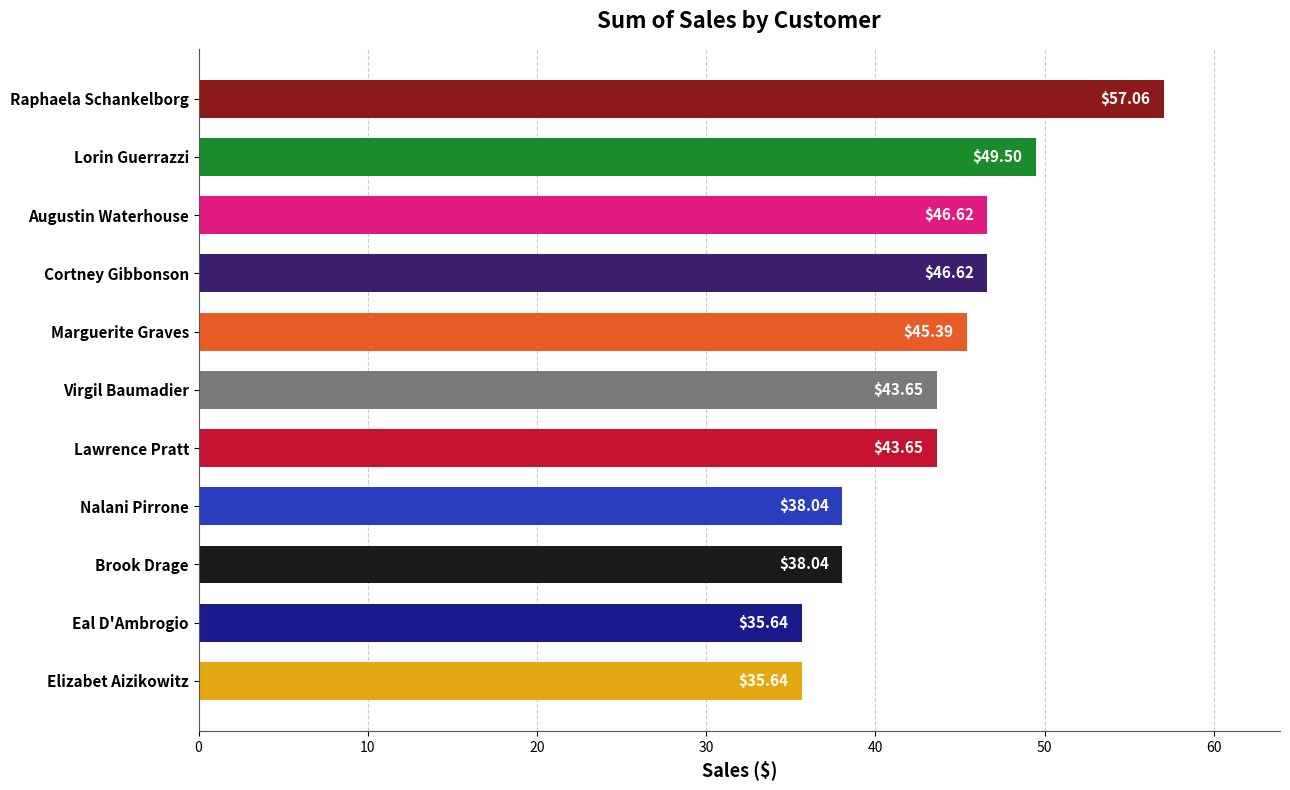

Does the chart contain any negative values?

No